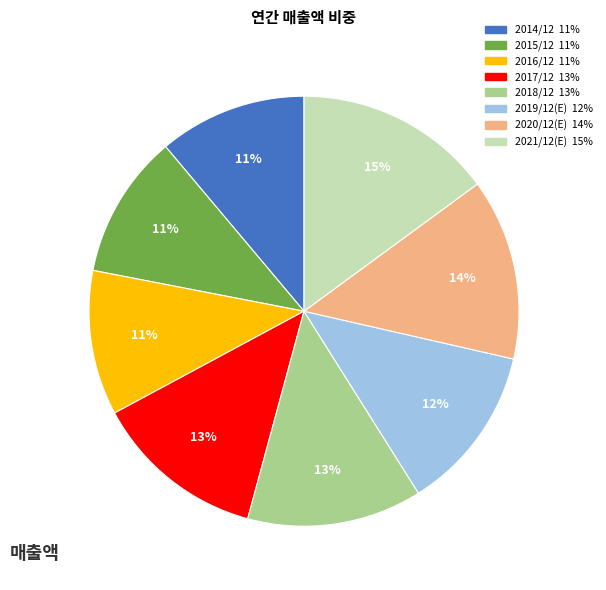

To the nearest percent, what portion does 2016/12 represent?

11%